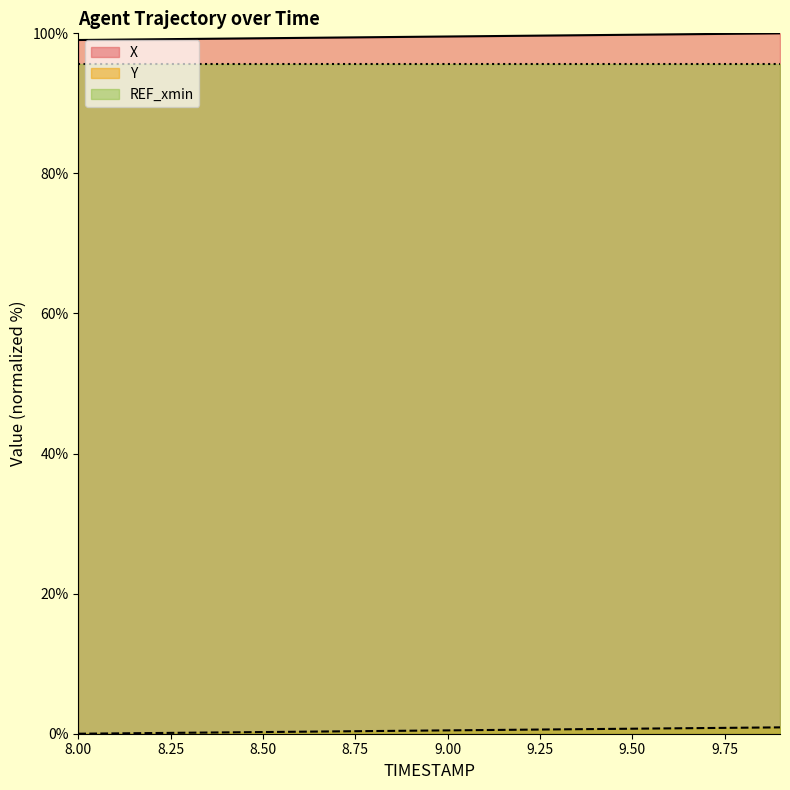

What is the label of the 10th point from the left?

8.9